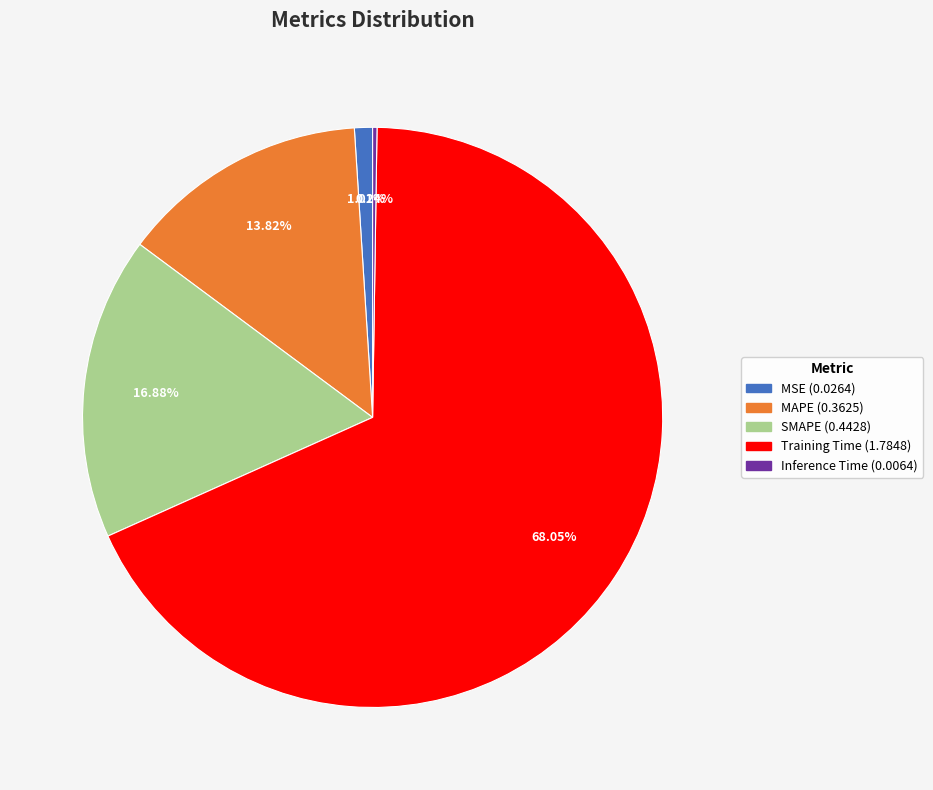

To the nearest percent, what portion does MSE represent?

1%